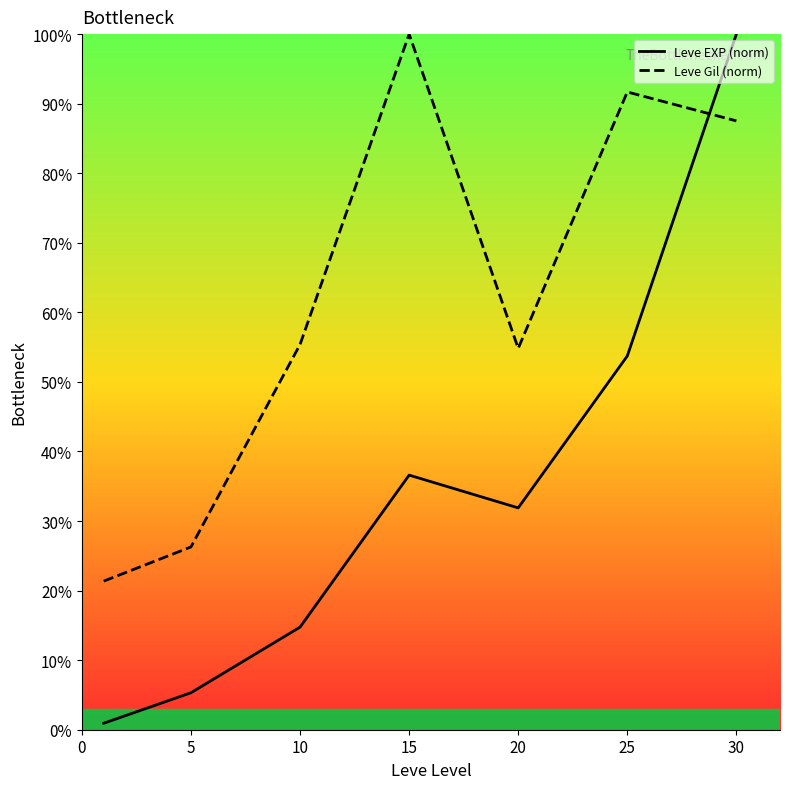

What is the value of the Leve Gil (norm) point at the 5th from the left?

54.8